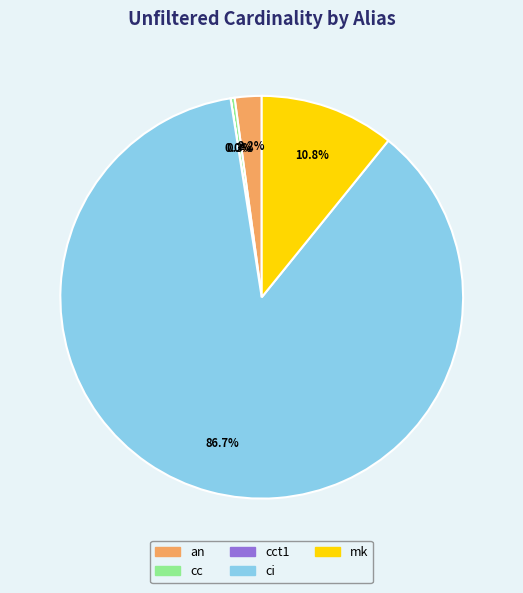

Is there a majority slice in this chart?

Yes